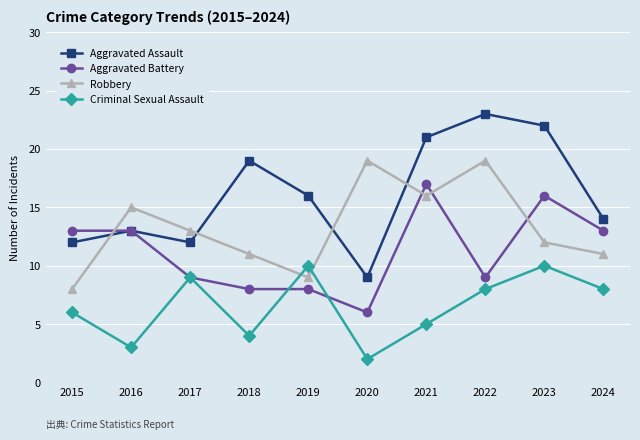

What are all the series names shown in the legend?

Aggravated Assault, Aggravated Battery, Robbery, Criminal Sexual Assault